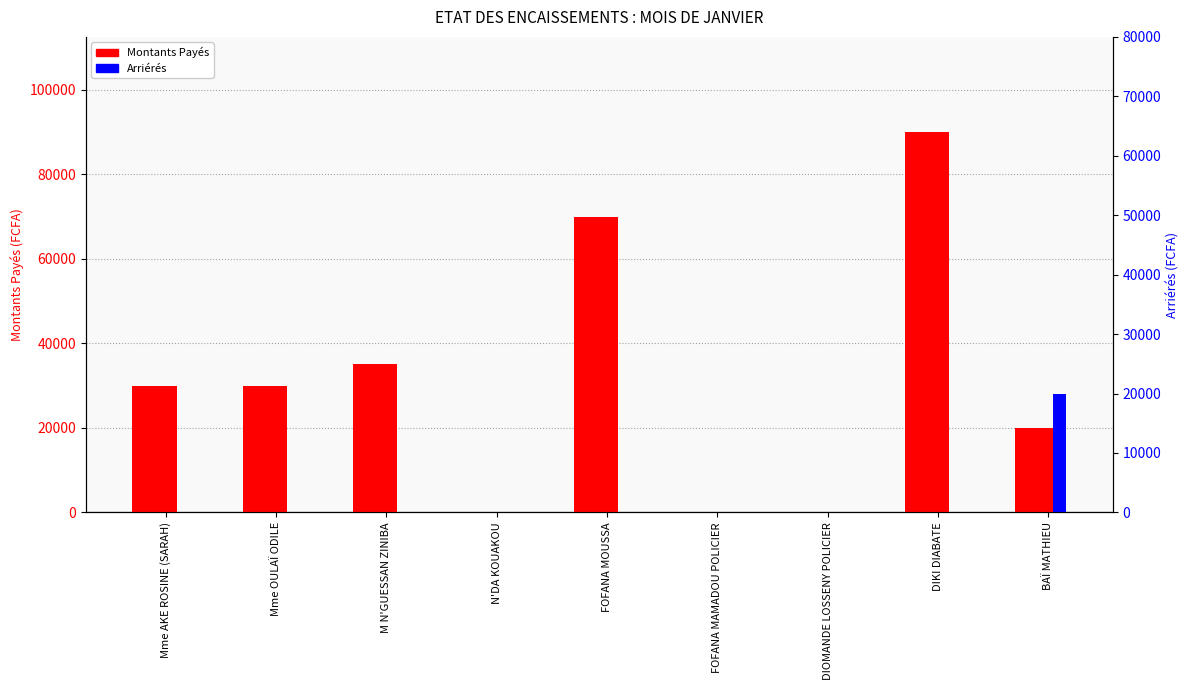

At which category does the chart reach its peak across all series?

DIKI DIABATE